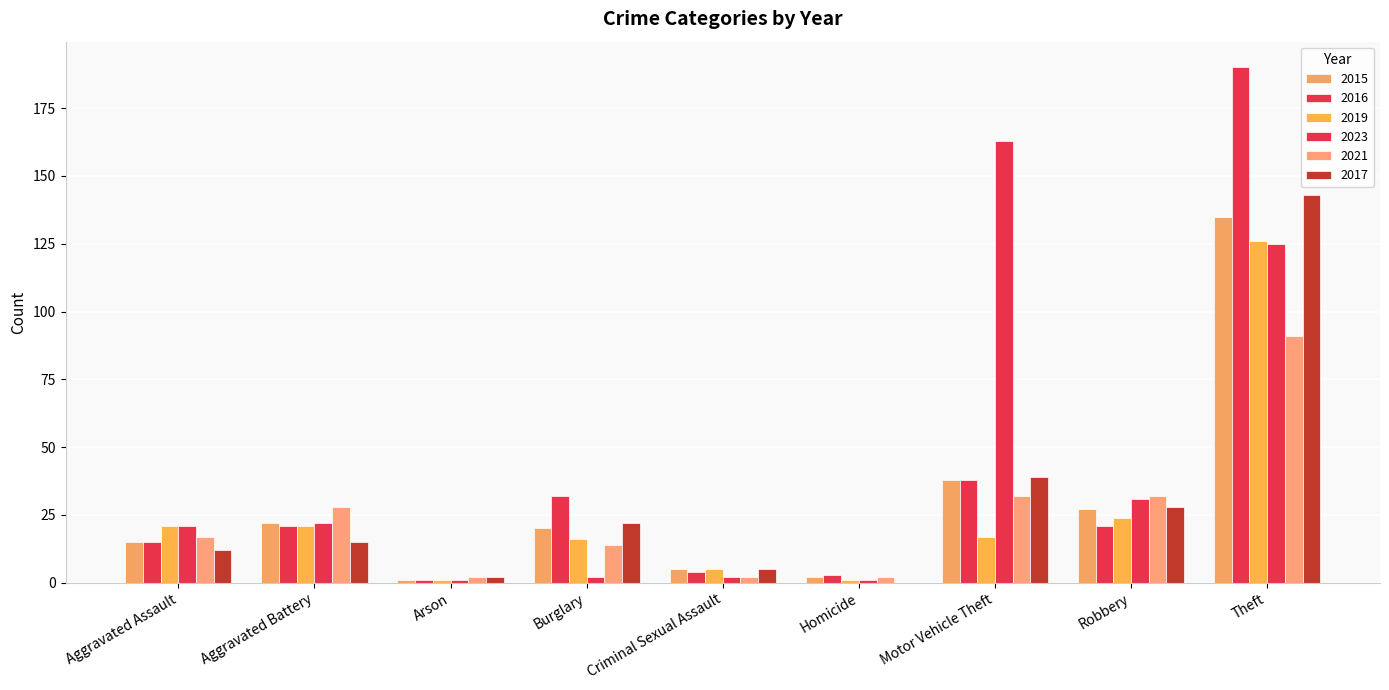

Reading left to right, extract all data points from this chart.

2015: 15	22	1	20	5	2	38	27	135
2016: 15	21	1	32	4	3	38	21	190
2019: 21	21	1	16	5	1	17	24	126
2023: 21	22	1	2	2	1	163	31	125
2021: 17	28	2	14	2	2	32	32	91
2017: 12	15	2	22	5	0	39	28	143